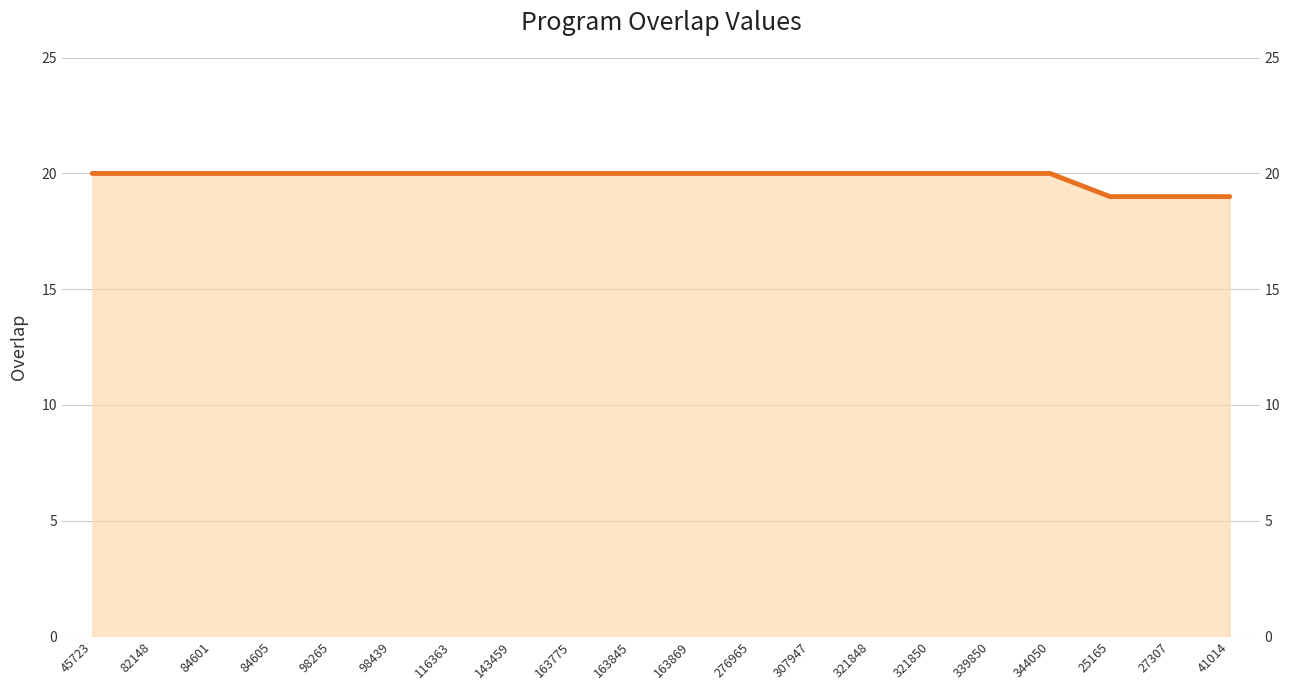

Approximately how many times larger is the value at 25165 compared to 98439?

0.9